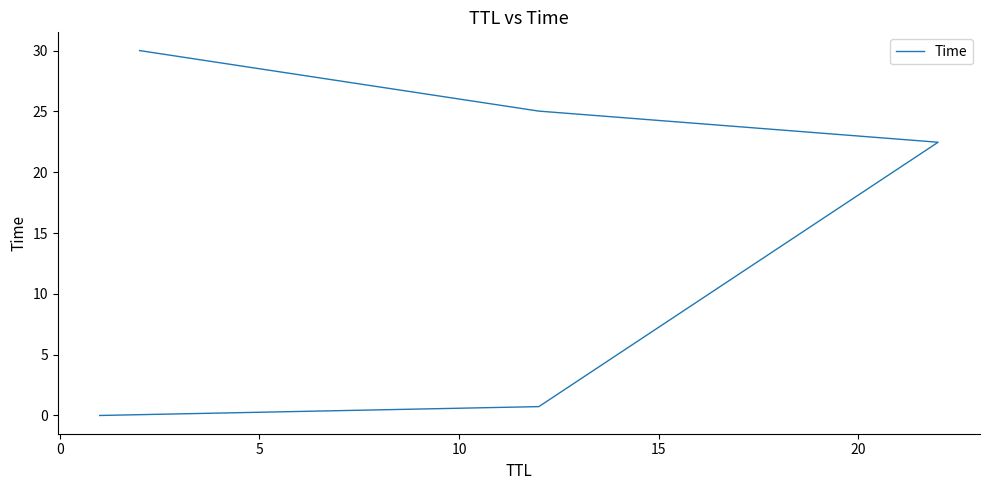

How many lines are shown in the chart?

1